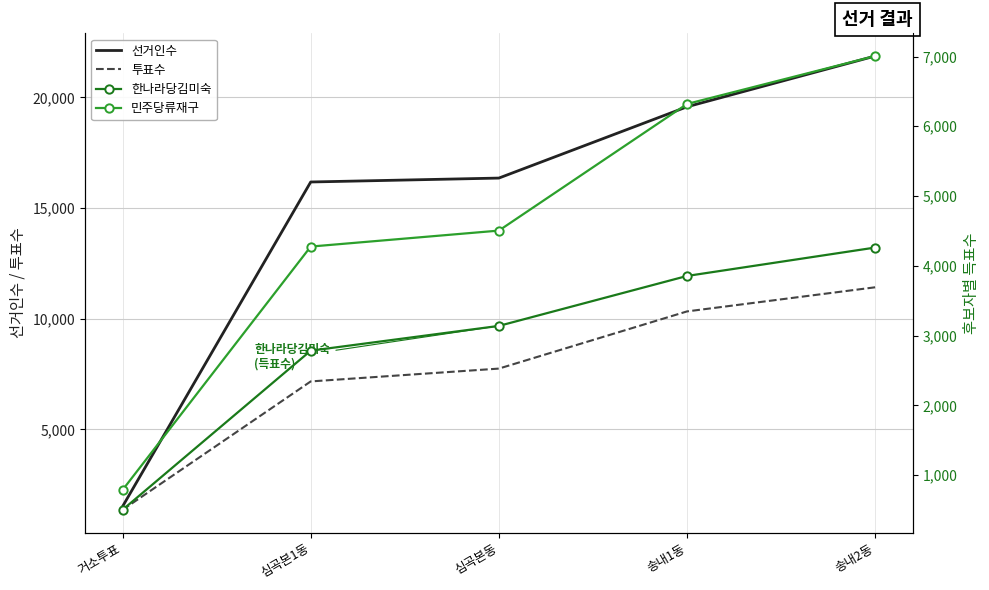

True or false: 선거인수 and 투표수 intersect in this chart.

False